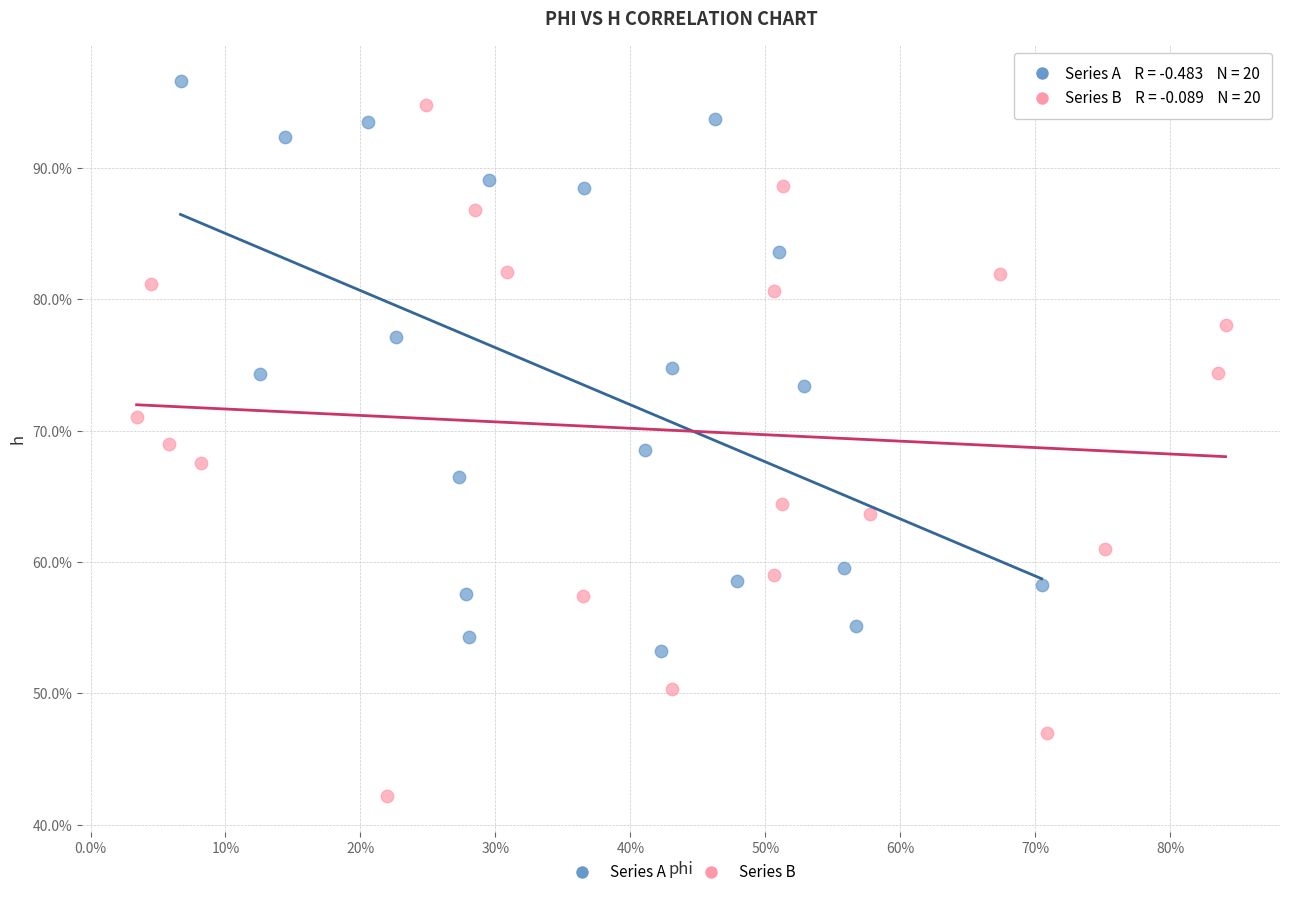

Which series reaches the minimum Y coordinate?

Series B